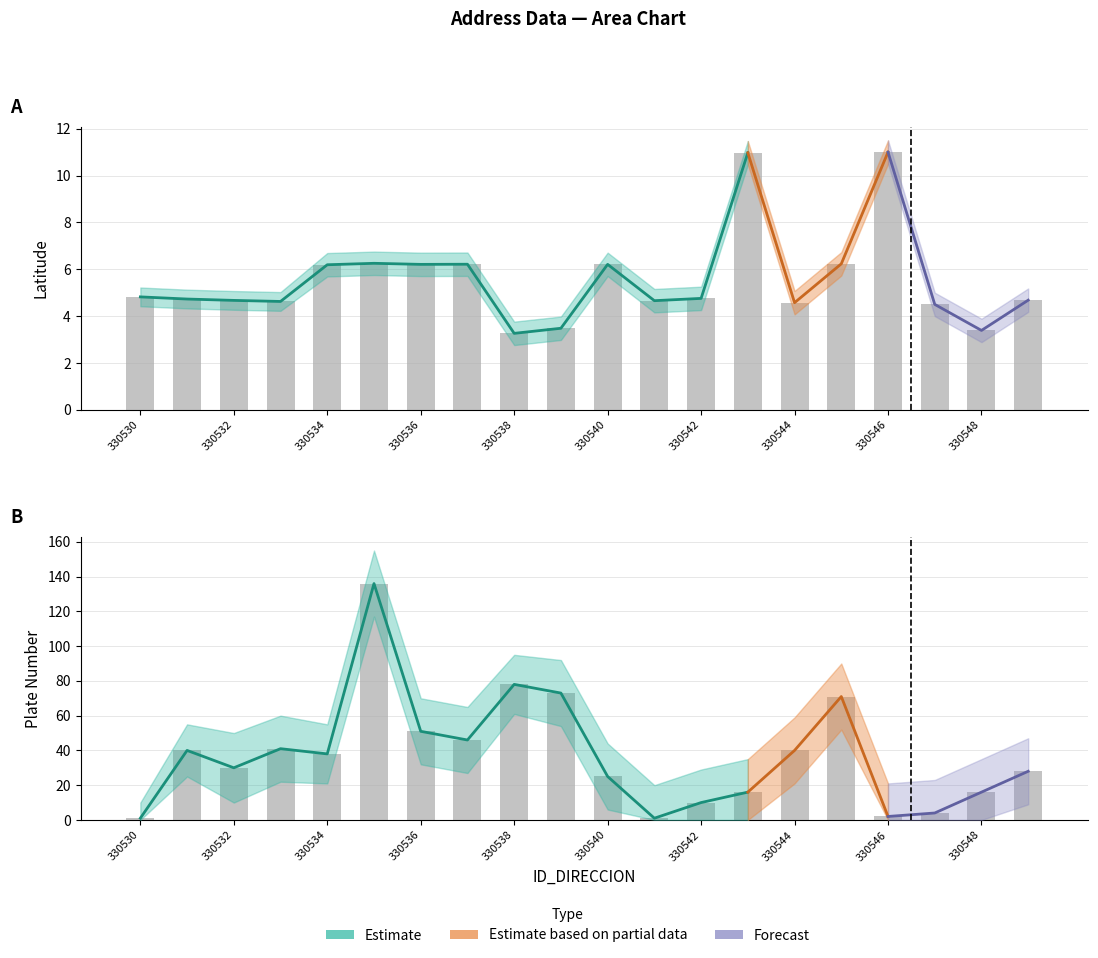

Reading left to right, list all the values displayed in this chart.

LATITUD_DIRECCION: 4.8	4.7	4.7	4.6	6.2	6.3	6.2	6.2	3.3	3.5	6.2	4.7	4.8	11.0	4.6	6.2	11.0	4.5	3.4	4.7
lat_upper: 5.2	5.1	5.1	5.0	6.7	6.8	6.7	6.7	3.8	4.0	6.7	5.2	5.3	11.5	5.1	6.7	11.5	5.0	3.9	5.2
lat_lower: 4.4	4.3	4.3	4.2	5.7	5.8	5.7	5.7	2.8	3.0	5.7	4.2	4.3	10.5	4.1	5.7	10.5	4.0	2.9	4.2
NUMERO_PLACA_DIRECCION: 1.0	40.0	30.0	41.0	38.0	136.0	51.0	46.0	78.0	73.0	25.0	1.0	10.0	16.0	40.0	71.0	2.0	4.0	16.0	28.0
placa_upper: 10.0	55.0	50.0	60.0	55.0	155.0	70.0	65.0	95.0	92.0	44.0	20.0	29.0	35.0	59.0	90.0	21.0	23.0	35.0	47.0
placa_lower: 0.0	25.0	10.0	22.0	21.0	117.0	32.0	27.0	61.0	54.0	6.0	0.0	0.0	0.0	21.0	52.0	0.0	0.0	0.0	9.0